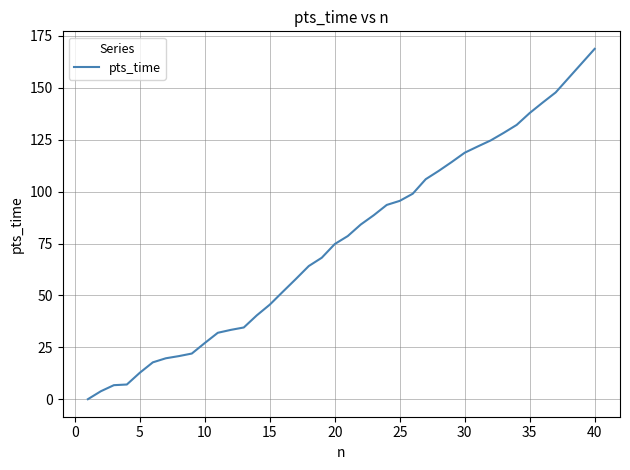

What is the sum of all values?

3049.9